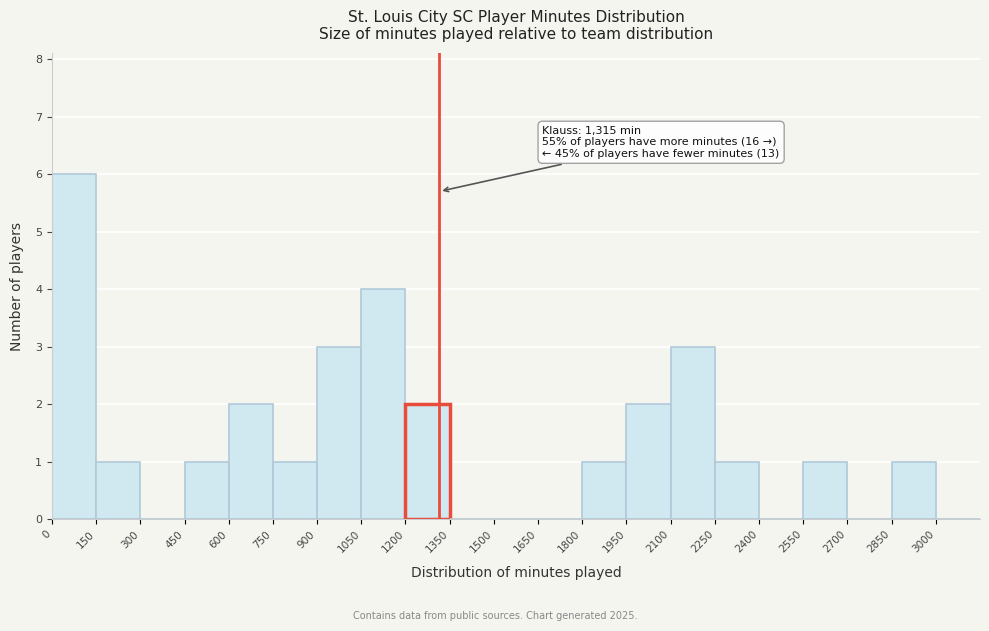

Which range on the x-axis has the tallest bar?

0 to 150